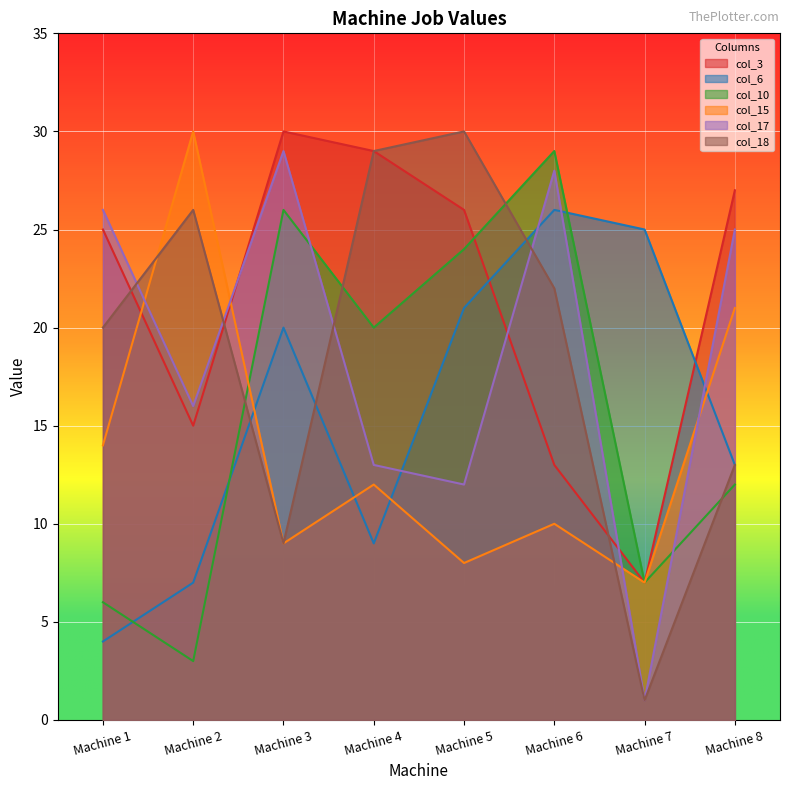

Reading left to right, extract all data points from this chart.

col_3: Machine 1=25	Machine 2=15	Machine 3=30	Machine 4=29	Machine 5=26	Machine 6=13	Machine 7=7	Machine 8=27
col_6: Machine 1=4	Machine 2=7	Machine 3=20	Machine 4=9	Machine 5=21	Machine 6=26	Machine 7=25	Machine 8=13
col_10: Machine 1=6	Machine 2=3	Machine 3=26	Machine 4=20	Machine 5=24	Machine 6=29	Machine 7=7	Machine 8=12
col_15: Machine 1=14	Machine 2=30	Machine 3=9	Machine 4=12	Machine 5=8	Machine 6=10	Machine 7=7	Machine 8=21
col_17: Machine 1=26	Machine 2=16	Machine 3=29	Machine 4=13	Machine 5=12	Machine 6=28	Machine 7=1	Machine 8=25
col_18: Machine 1=20	Machine 2=26	Machine 3=9	Machine 4=29	Machine 5=30	Machine 6=22	Machine 7=1	Machine 8=13